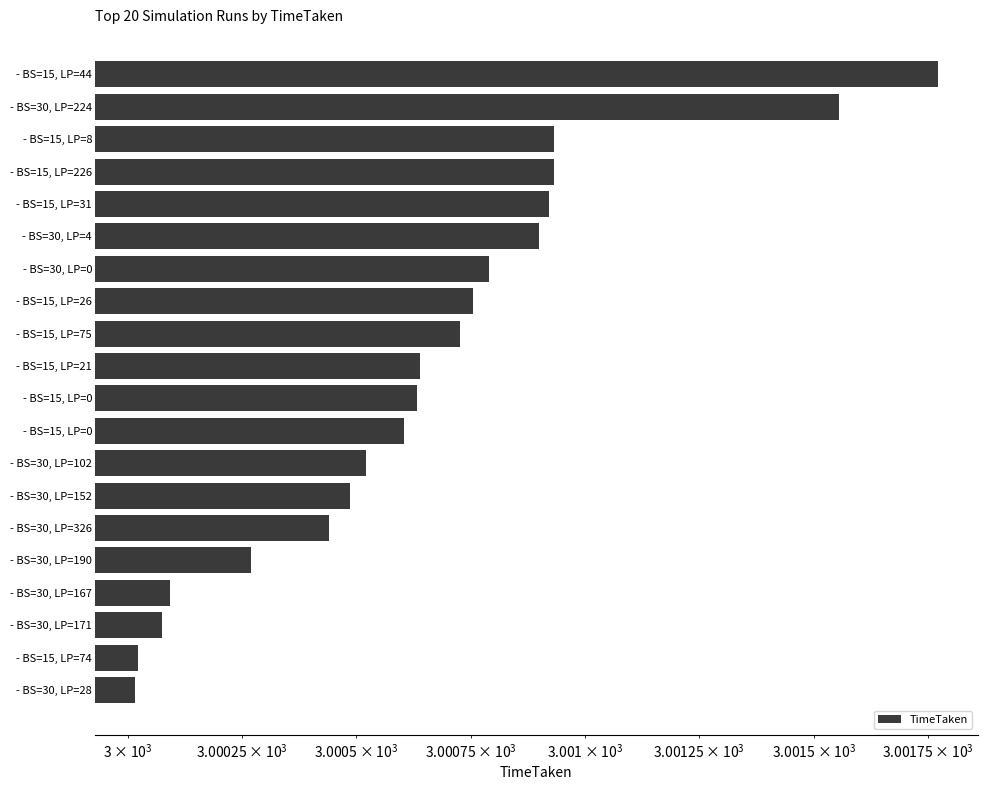

Are the bars horizontal?

Yes